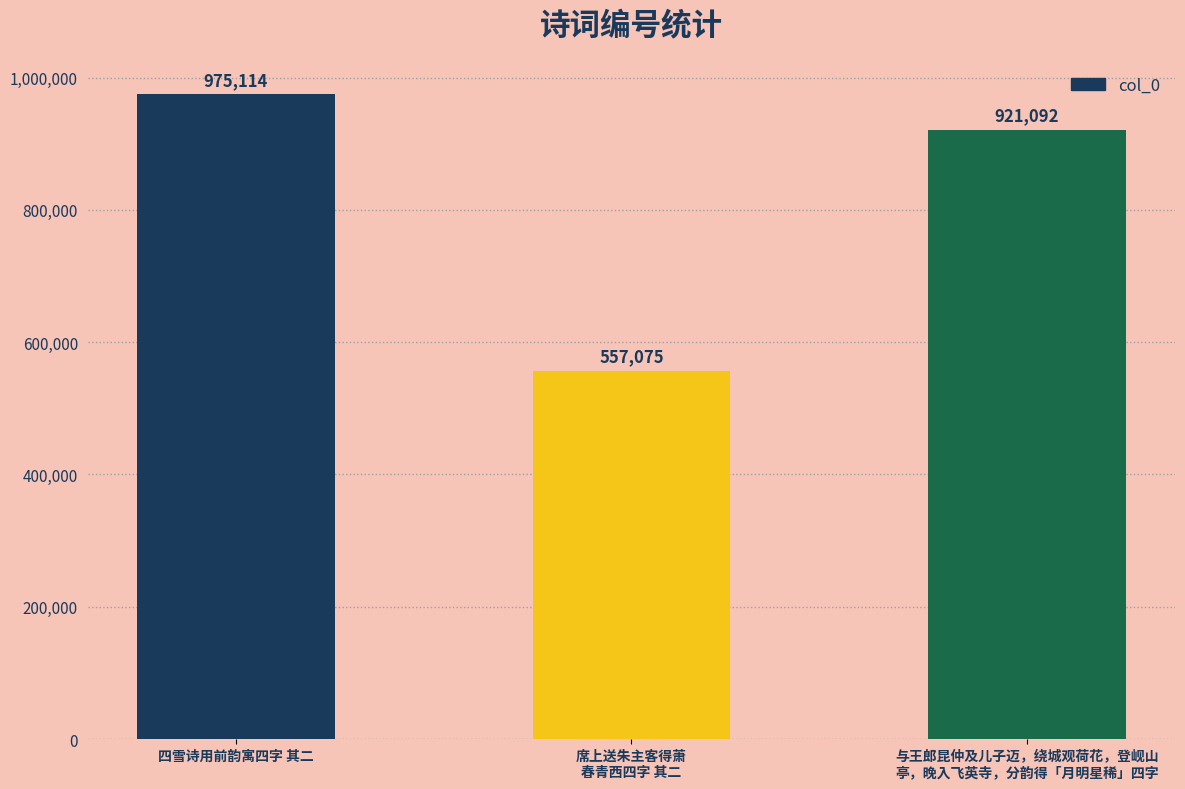

Which category has the highest value across all series?

四雪诗用前韵寓四字 其二